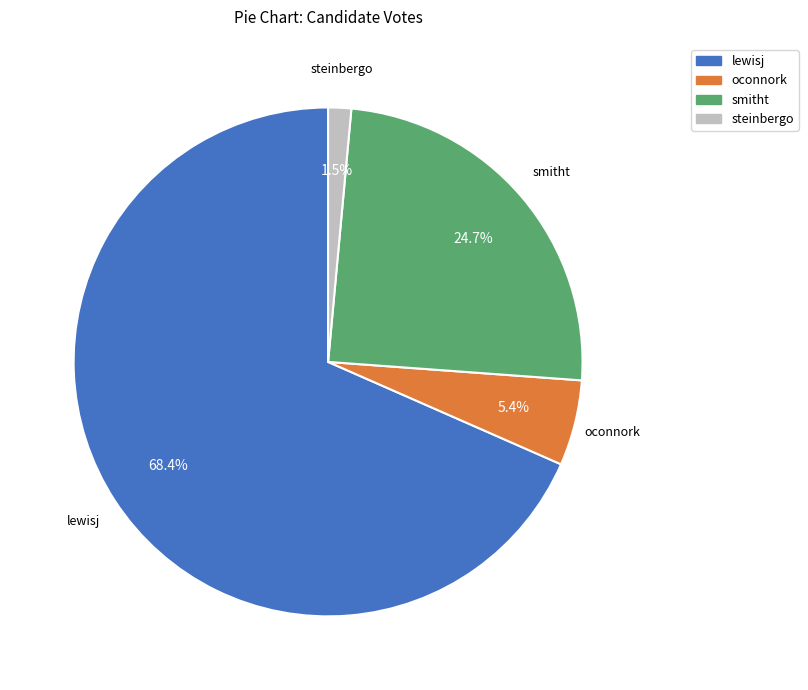

Count the number of slices in the pie.

4